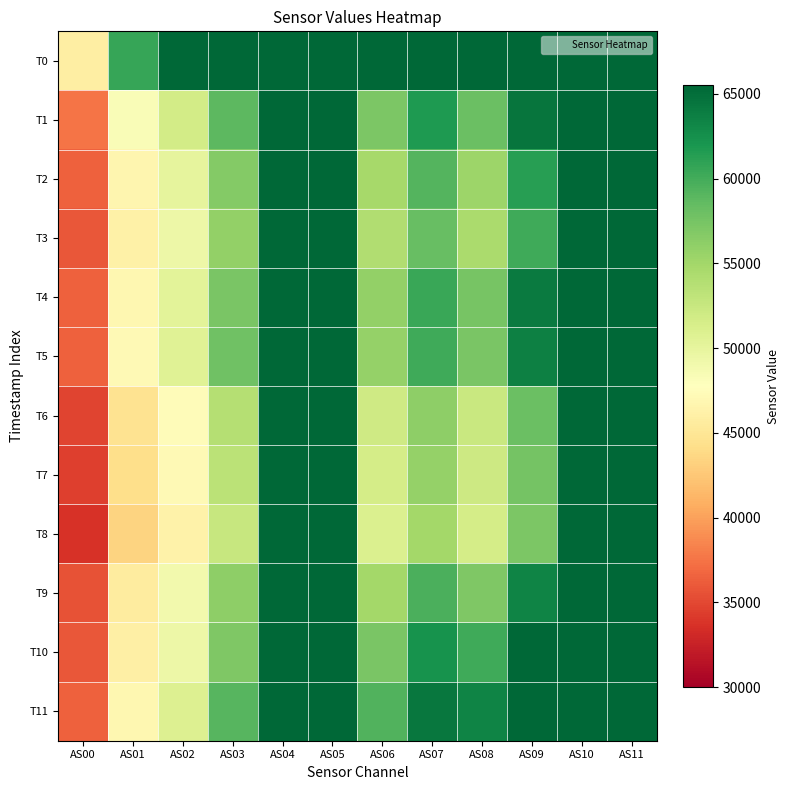

Reading right to left, extract all data points from this chart.

T0: AS11=65535	AS10=65535	AS09=65535	AS08=65535	AS07=65535	AS06=65535	AS05=65535	AS04=65535	AS03=65535	AS02=65535	AS01=60542	AS00=45861
T1: AS11=65535	AS10=65535	AS09=64507	AS08=58165	AS07=61660	AS06=57145	AS05=65535	AS04=65535	AS03=58742	AS02=51749	AS01=48256	AS00=37517
T2: AS11=65535	AS10=65535	AS09=61314	AS08=55393	AS07=59182	AS06=54830	AS05=65535	AS04=65535	AS03=56659	AS02=50012	AS01=46795	AS00=36460
T3: AS11=65535	AS10=65535	AS09=60199	AS08=54474	AS07=58230	AS06=54017	AS05=65535	AS04=65535	AS03=55883	AS02=49389	AS01=46202	AS00=35934
T4: AS11=65535	AS10=65535	AS09=64046	AS08=57430	AS07=60465	AS06=55921	AS05=65535	AS04=65535	AS03=57232	AS02=50313	AS01=46868	AS00=36433
T5: AS11=65535	AS10=65535	AS09=63648	AS08=57255	AS07=60181	AS06=55720	AS05=65535	AS04=65535	AS03=57802	AS02=50668	AS01=47082	AS00=36390
T6: AS11=65535	AS10=65535	AS09=58069	AS08=52478	AS07=56229	AS06=51982	AS05=65535	AS04=65535	AS03=53801	AS02=47443	AS01=44607	AS00=34835
T7: AS11=65535	AS10=65535	AS09=57591	AS08=52085	AS07=55781	AS06=51652	AS05=65535	AS04=65535	AS03=53387	AS02=47127	AS01=44264	AS00=34530
T8: AS11=65535	AS10=65535	AS09=57182	AS08=51609	AS07=54951	AS06=51020	AS05=65535	AS04=65535	AS03=52599	AS02=46323	AS01=43401	AS00=33673
T9: AS11=65535	AS10=65535	AS09=63437	AS08=56949	AS07=59631	AS06=54979	AS05=65535	AS04=65535	AS03=56174	AS02=48951	AS01=45682	AS00=35575
T10: AS11=65535	AS10=65535	AS09=65535	AS08=60248	AS07=62341	AS06=57254	AS05=65535	AS04=65535	AS03=56990	AS02=49319	AS01=46009	AS00=35965
T11: AS11=65535	AS10=65535	AS09=65535	AS08=63383	AS07=64340	AS06=59326	AS05=65535	AS04=65535	AS03=59136	AS02=50887	AS01=46846	AS00=36417